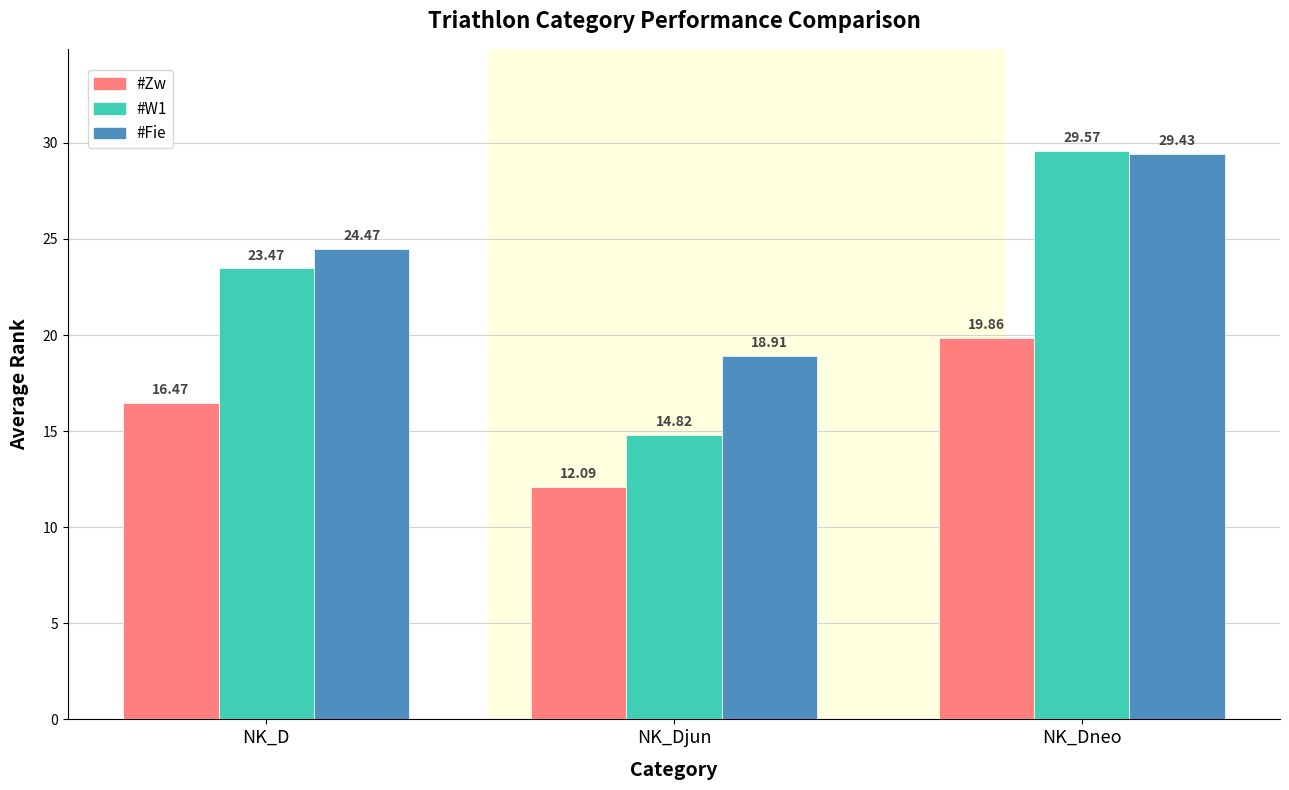

Rank the series by their maximum value, from lowest to highest.

#Zw, #Fie, #W1